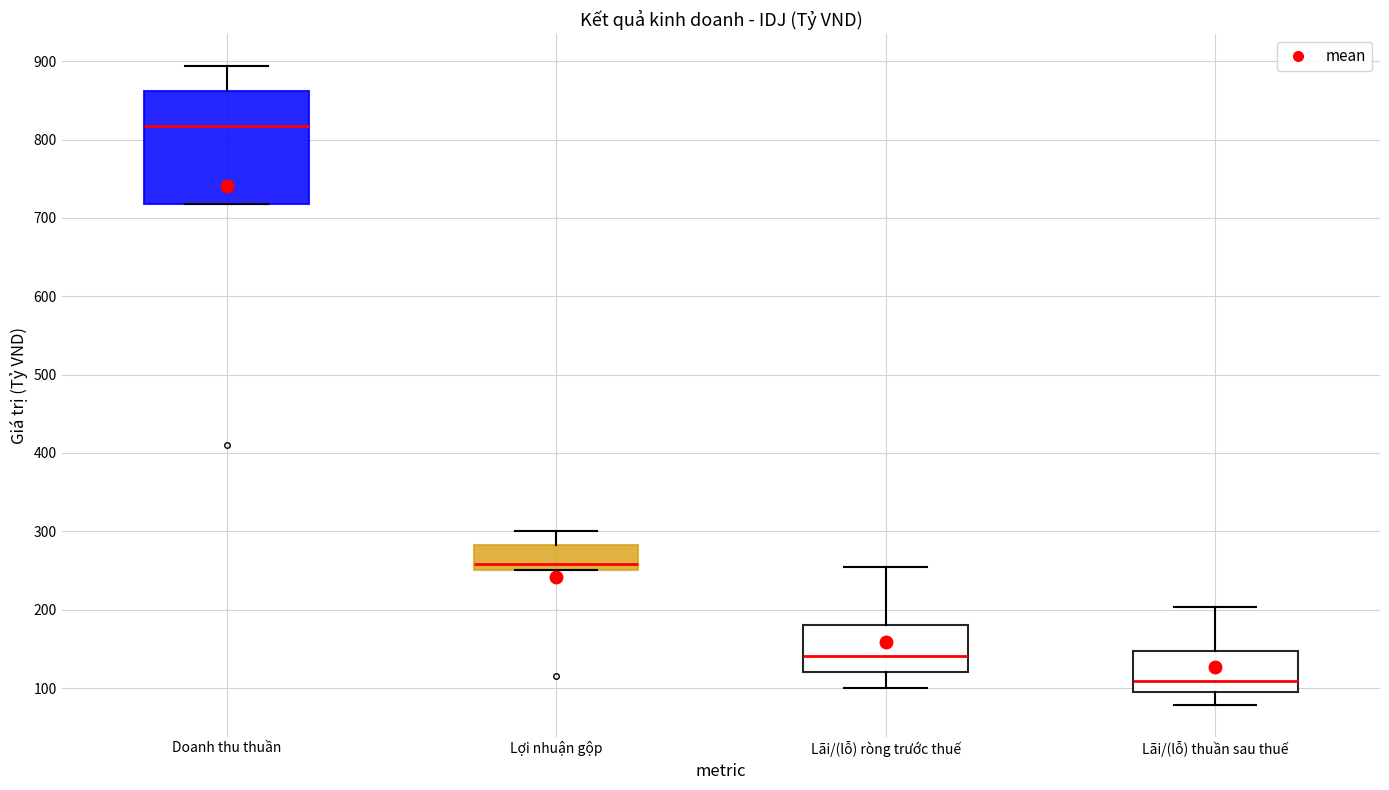

Where does the upper whisker of the box for Doanh thu thuần end on the y-axis? The values are not printed on the chart, so give them approximately, as read against the axis.

890